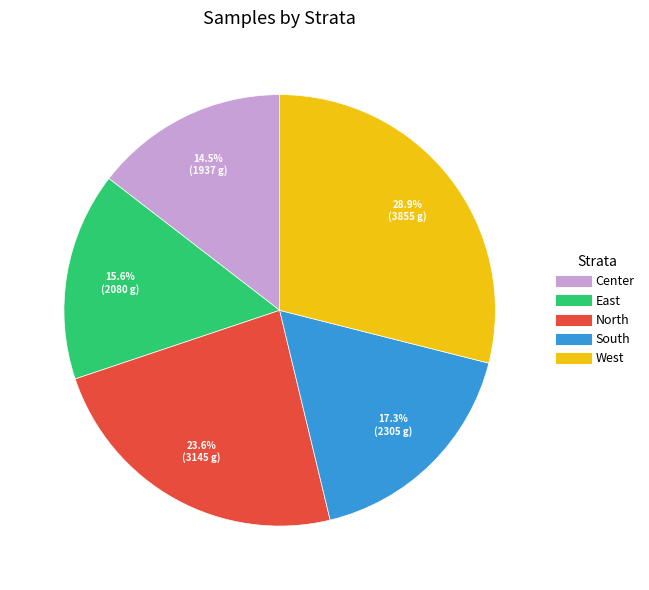

To the nearest percent, what is the difference between the South and North slice percentages?

6%